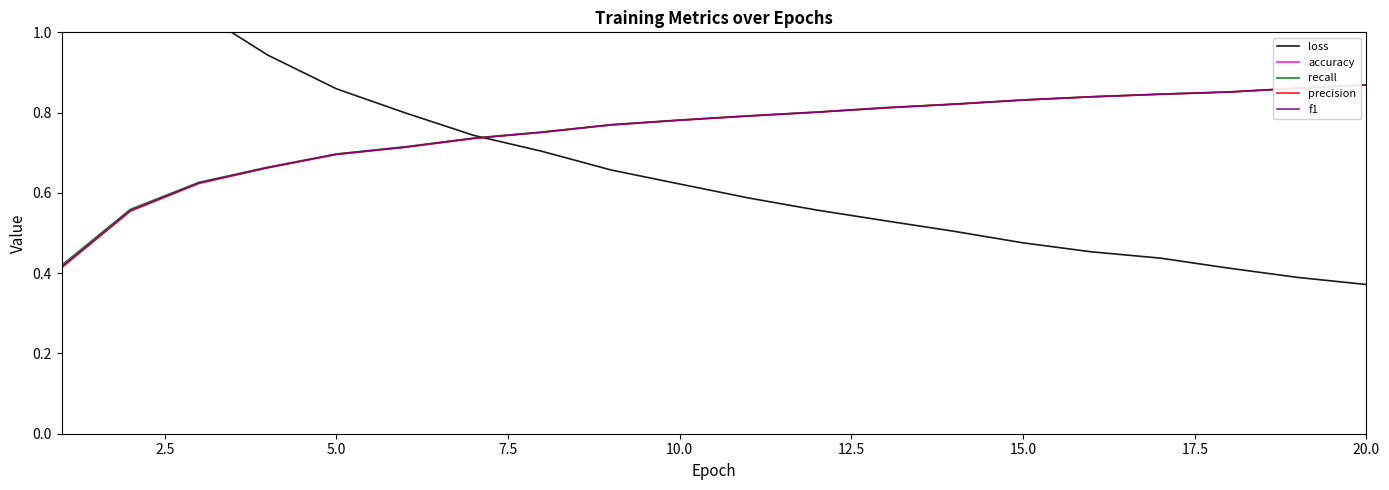

True or false: accuracy has more than 2 points higher than both neighbors.

False